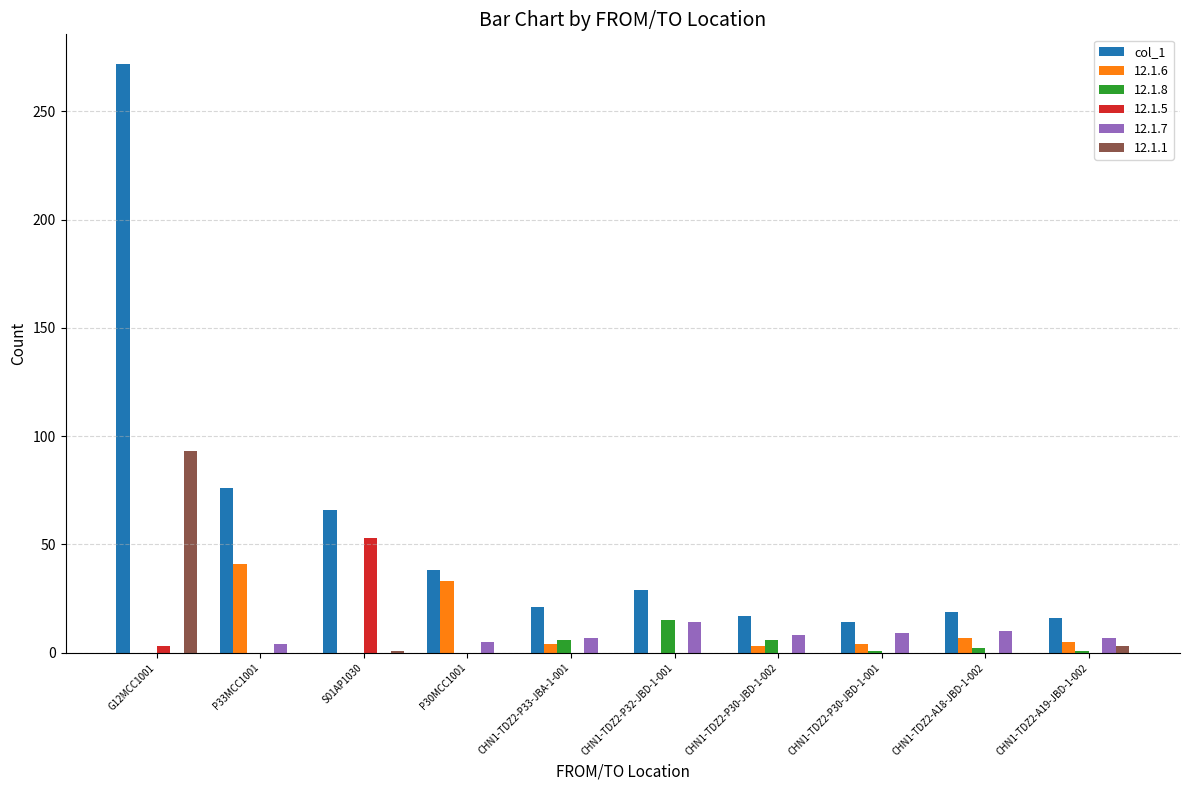

What is the greatest value displayed?

272